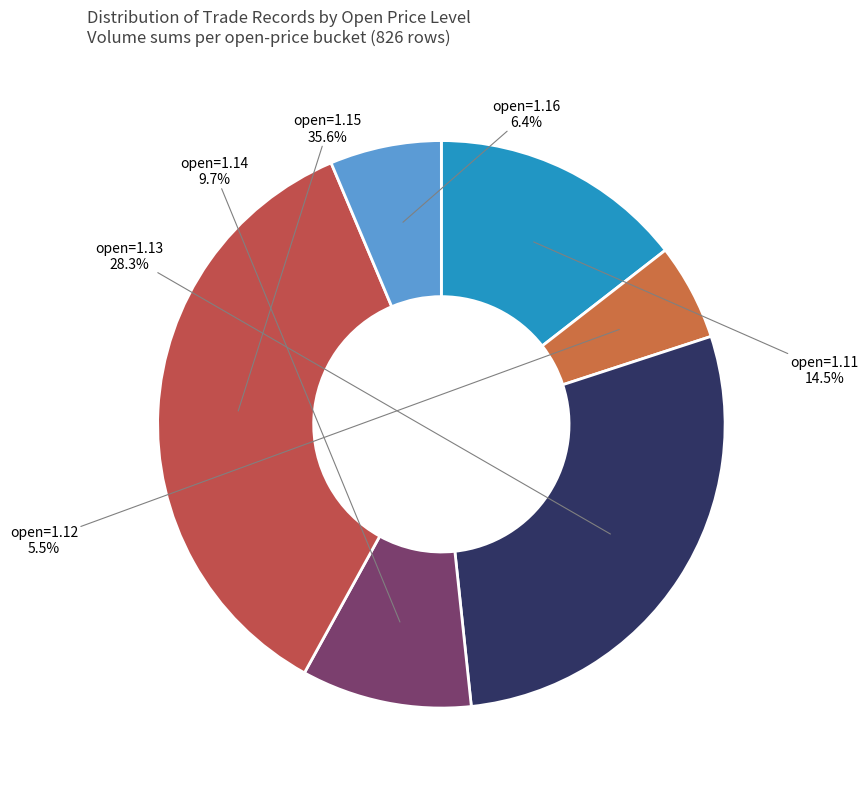

To the nearest percent, what is the difference between the open=1.14 and open=1.11 slice percentages?

5%